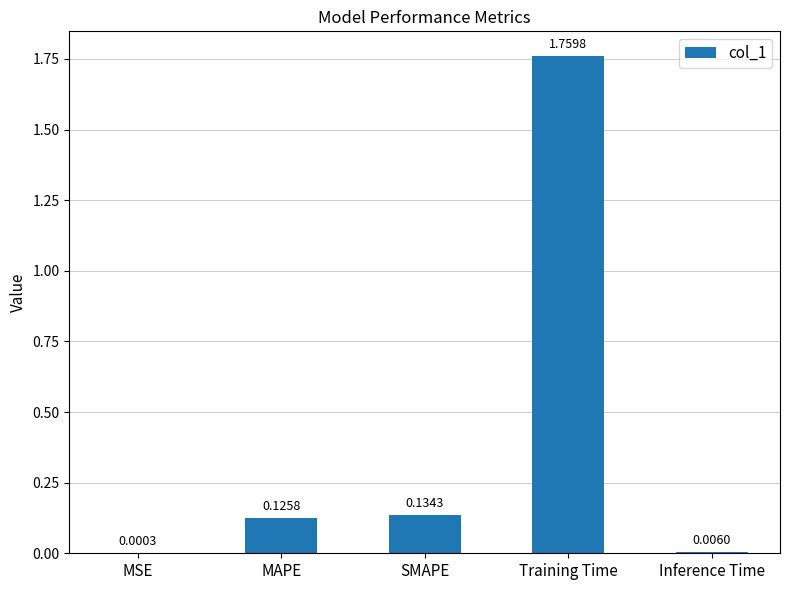

The chart shows a value of 0.2 at MAPE. True or false?

False